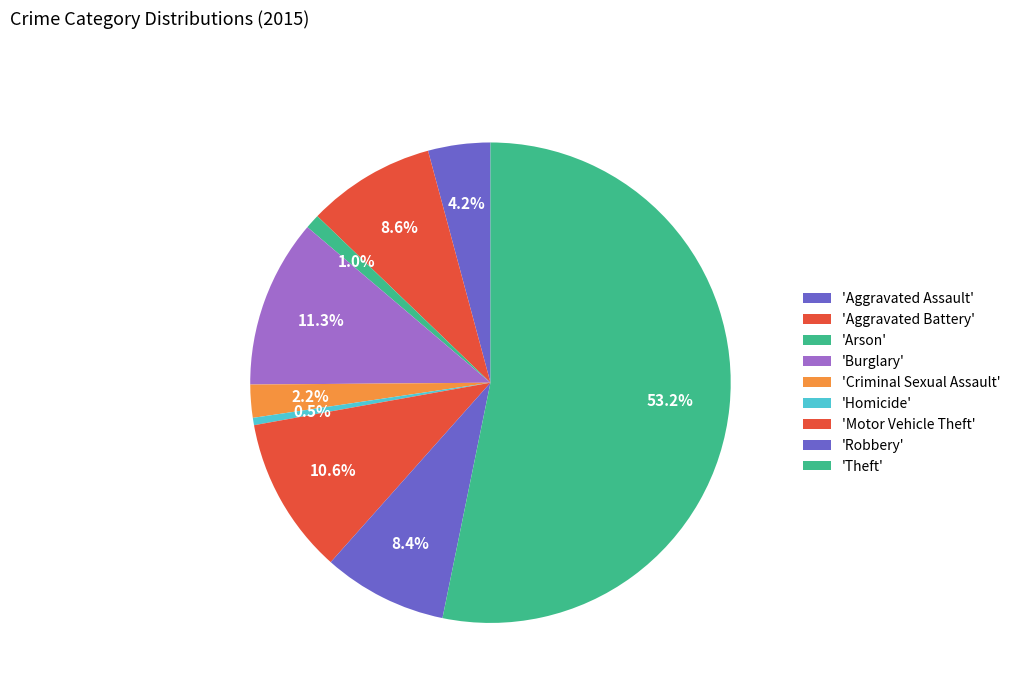

Is there any slice that represents more than half of the pie?

Yes